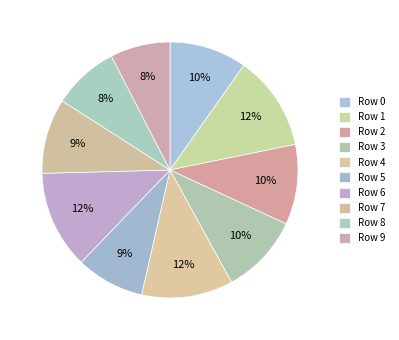

How many slices are in this pie chart?

10